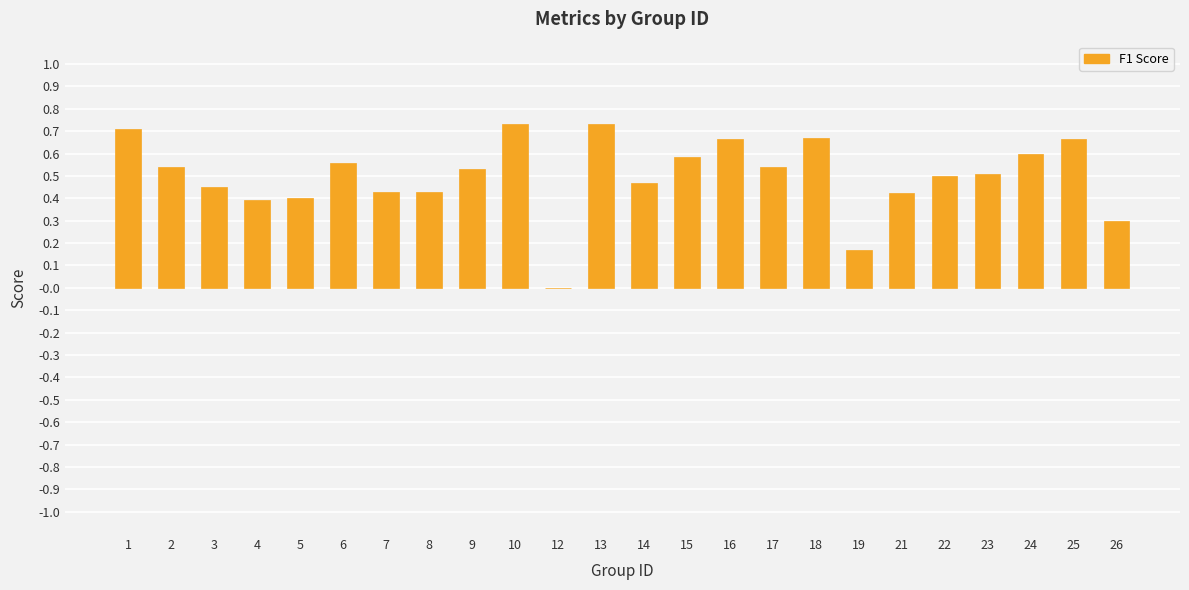

The value at 22 is 0.2. True or false?

False